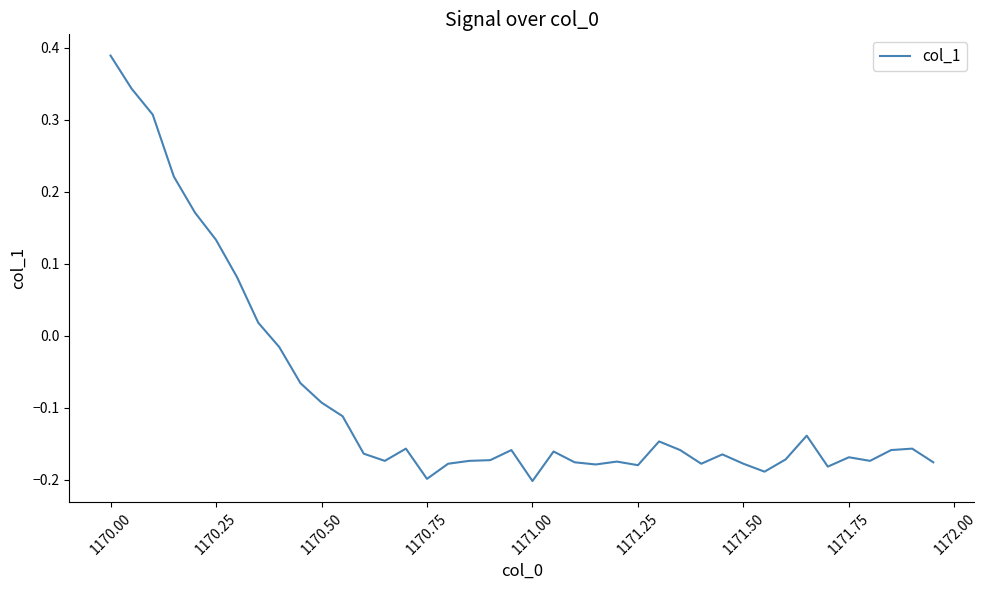

What is the difference between the maximum and minimum values?

0.6